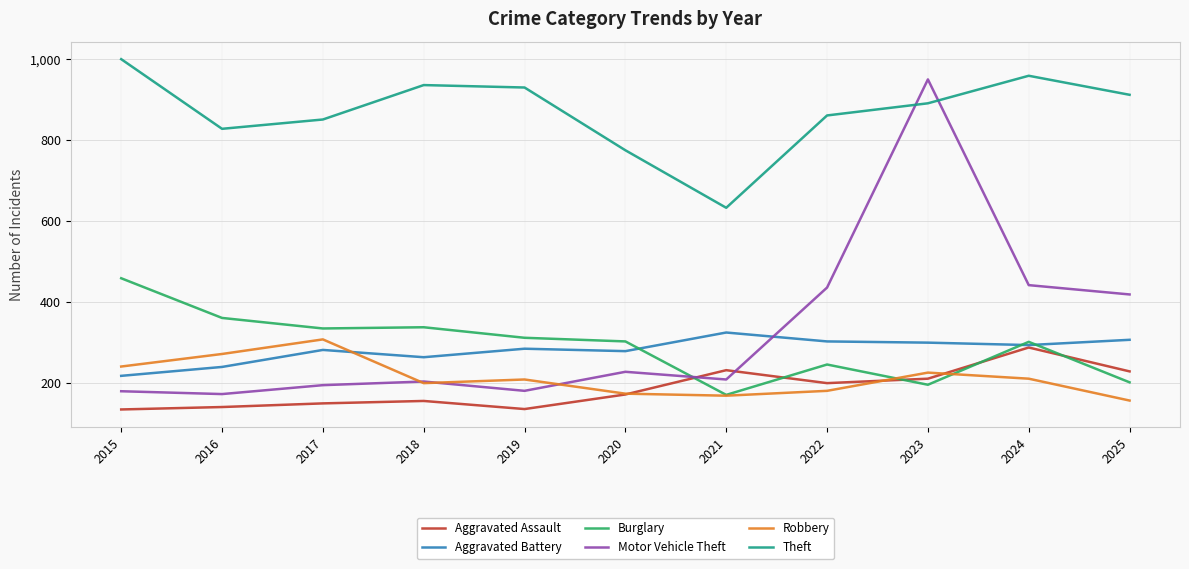

The value of Aggravated Assault at 2019 is 136. True or false?

True